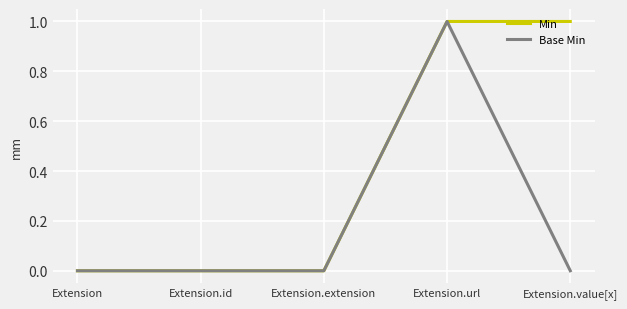

What is the highest value of the Base Min series?

1